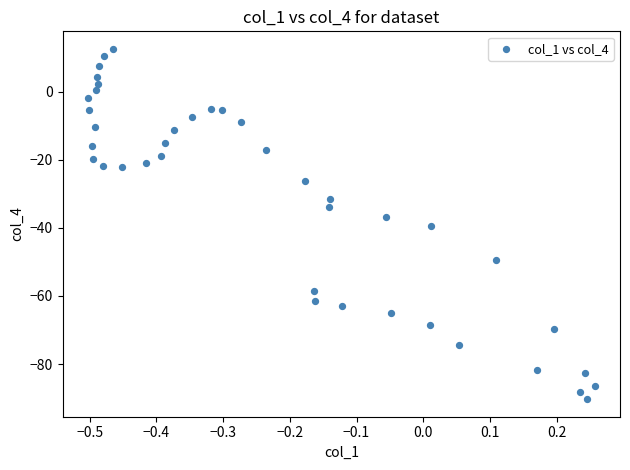

What is the range of X values (max minus min)?

0.8